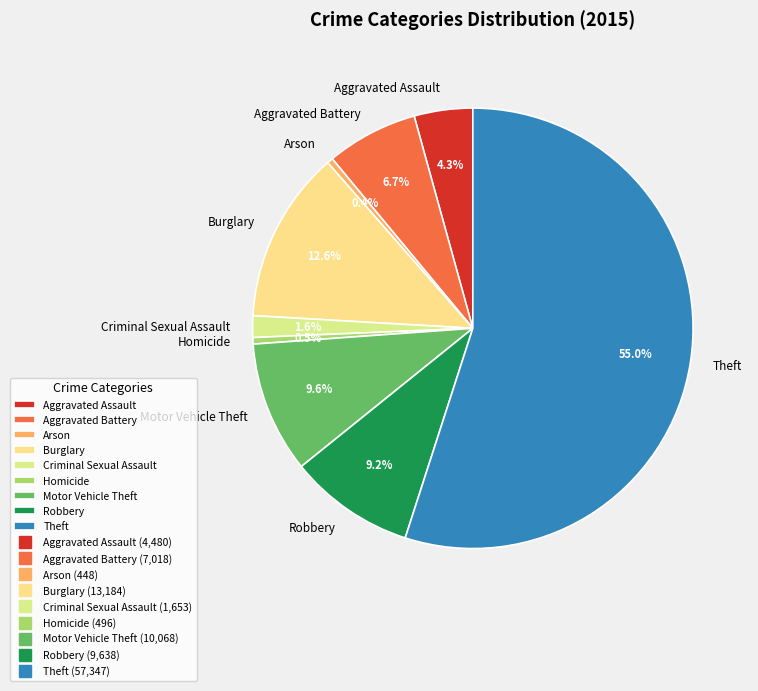

Which category has the biggest portion of the pie?

Theft